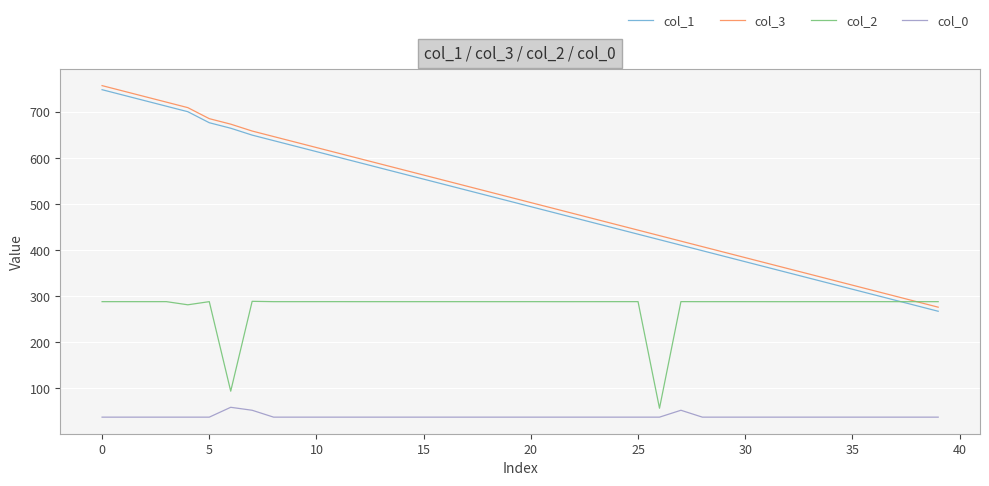

What is the greatest value displayed?

757.6